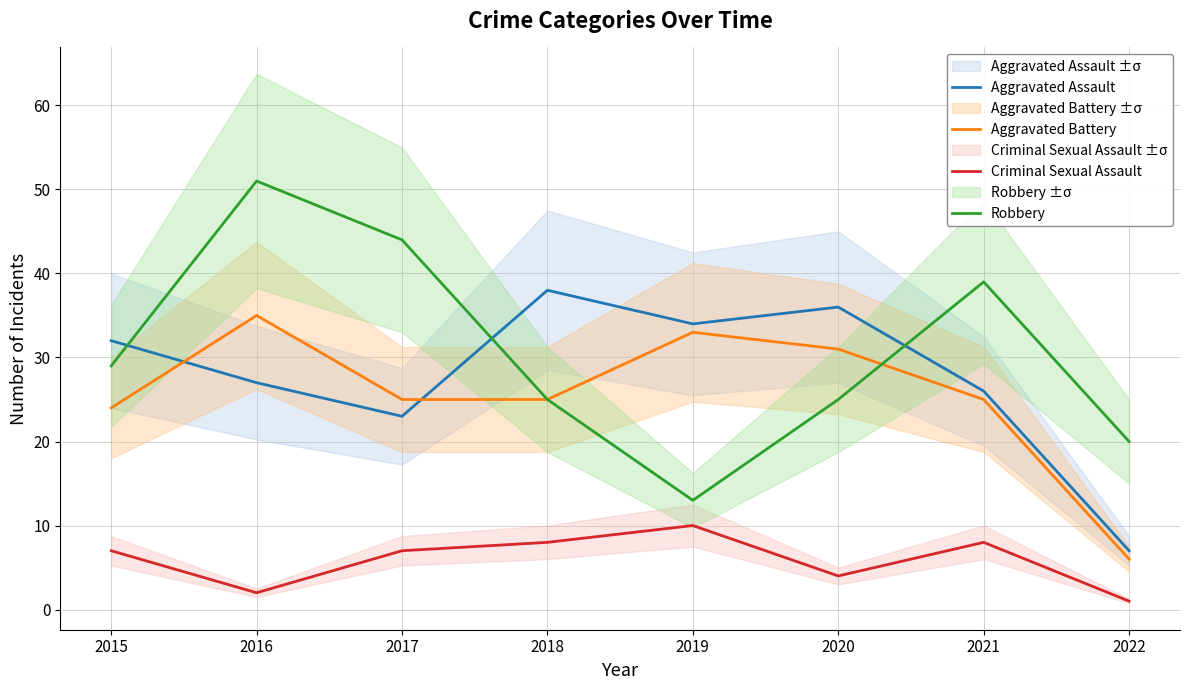

Count the number of data series in this chart.

4